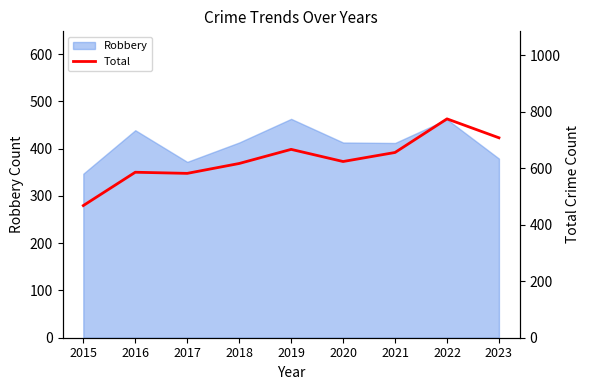

At which label does the data first exceed 624?

2019